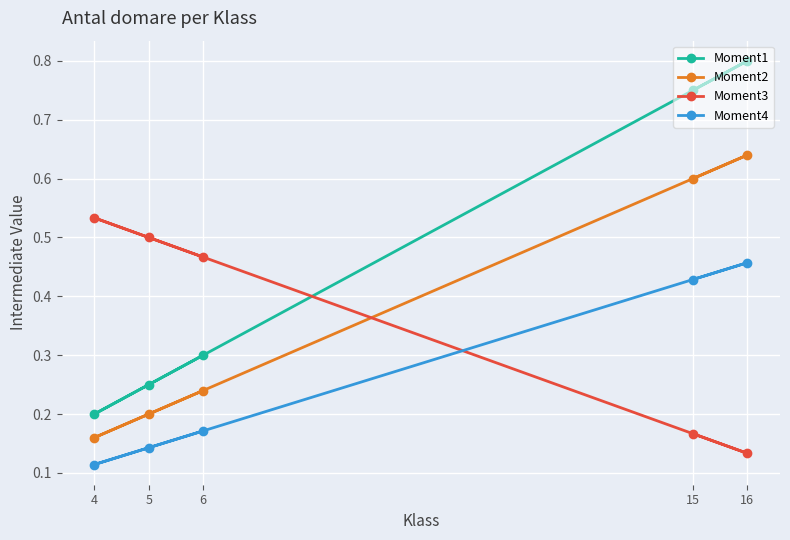

At how many categories does at least one series exceed 0?

5